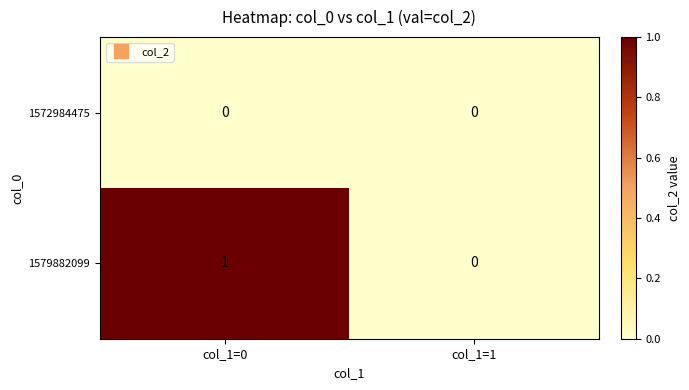

The value of 1579882099 at col_1=1 is 0. True or false?

True